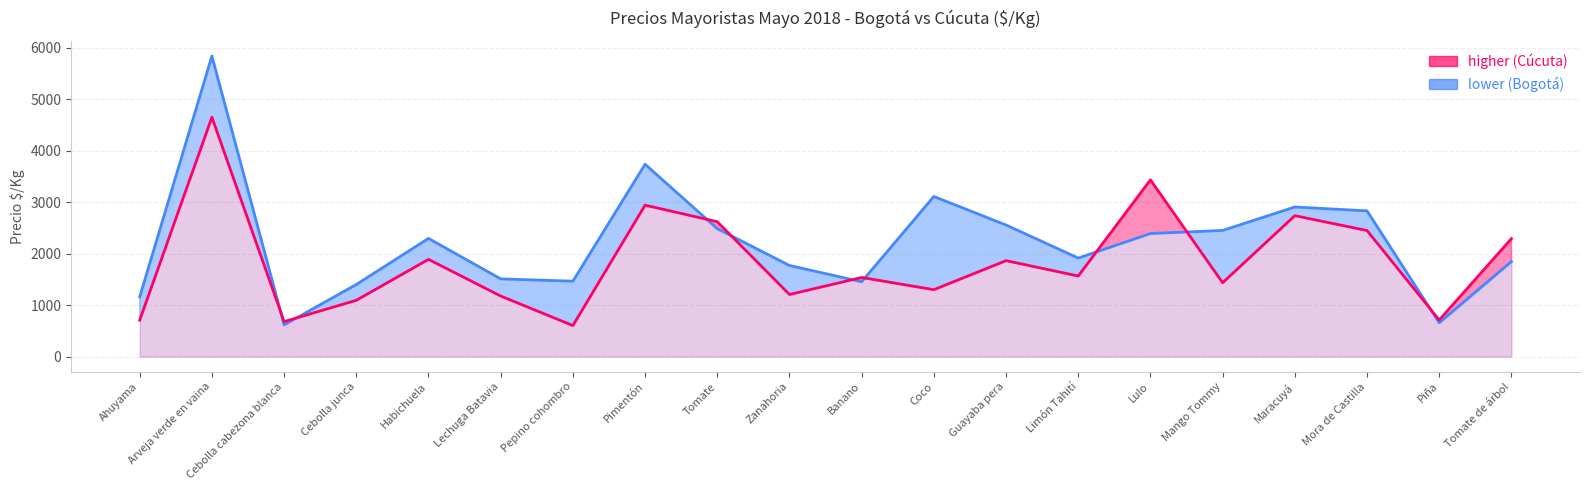

After their last crossing, which series has the higher values: Cúcuta (Precio) or Bogotá (Precio)?

Cúcuta (Precio)